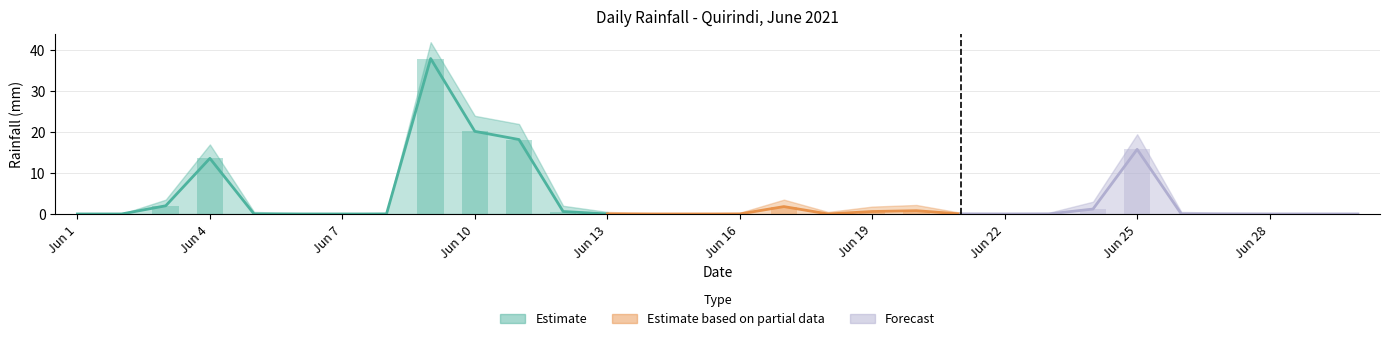

True or false: Rainfall has a value of 0.6 at 2021-06-12.

True